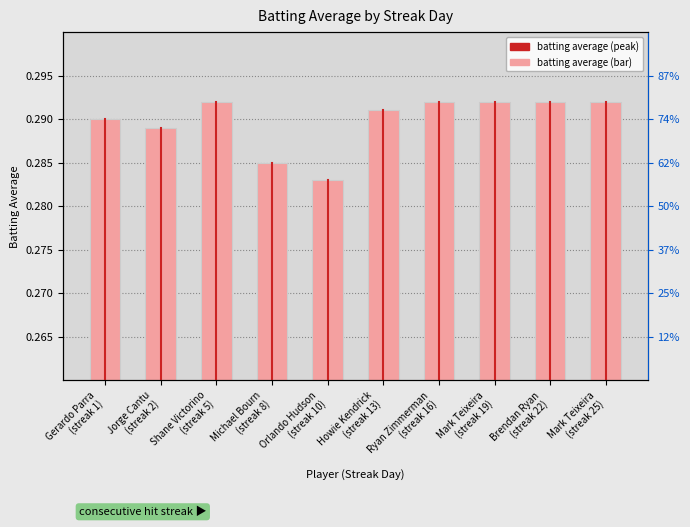

Read the value at Michael Bourn
(streak 8).

0.3